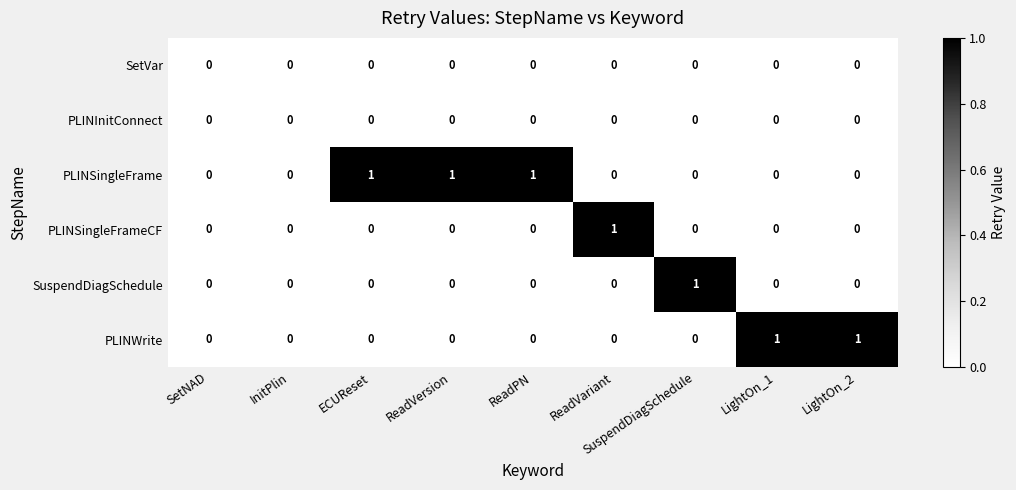

Between InitPlin and ReadVersion, which series saw the biggest shift?

PLINSingleFrame